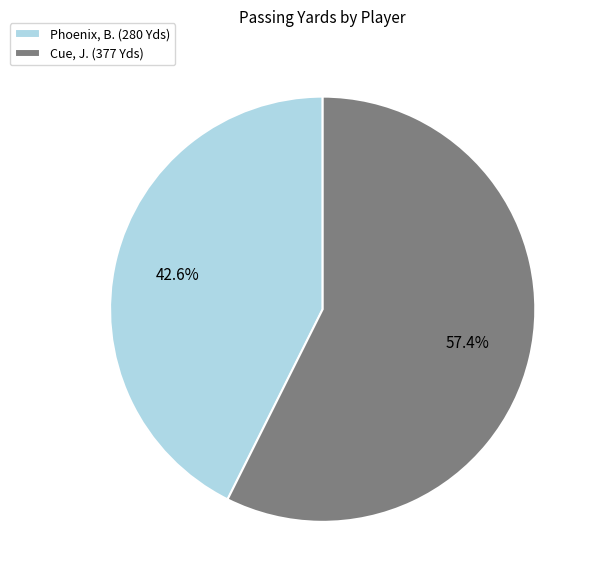

To the nearest percent, what portion does Phoenix, B. represent?

43%